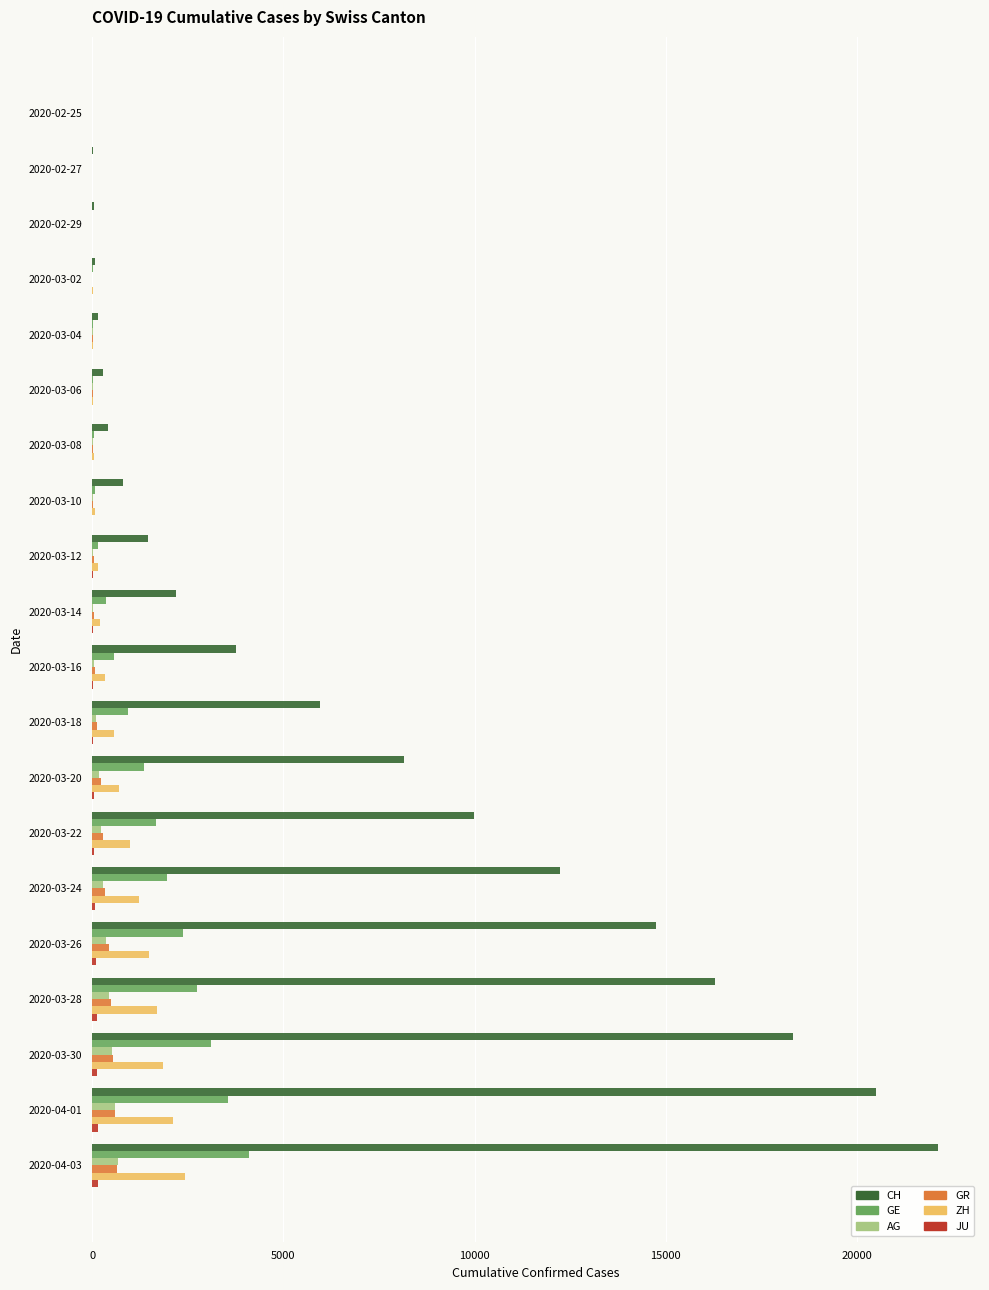

Which series has the largest total across all categories?

CH